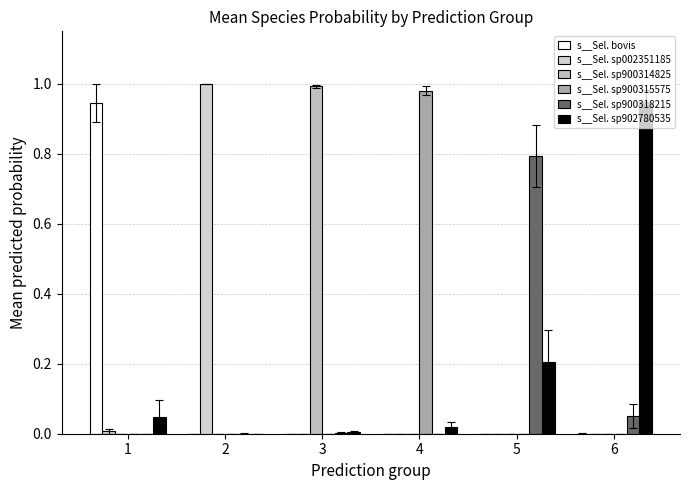

Is the value of s__Sel. sp900315575 at 2 greater than the value of s__Sel. sp900314825 at 2?

No